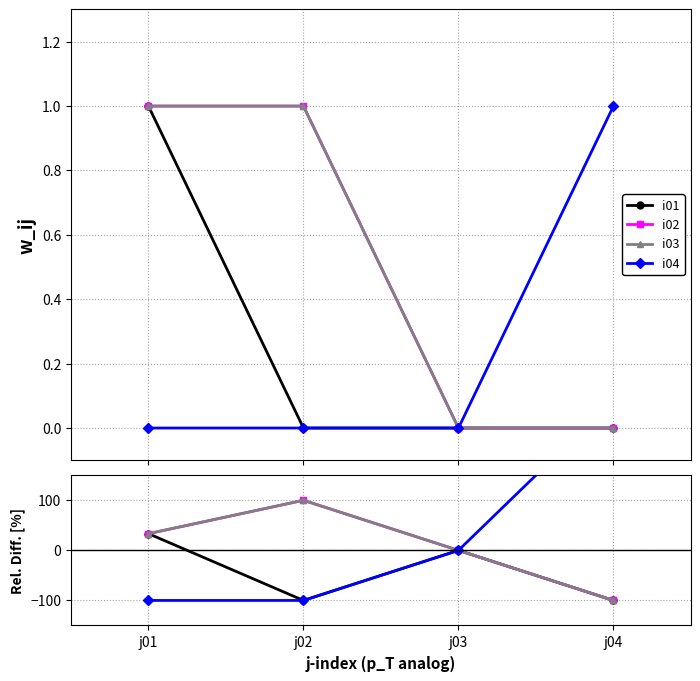

List the labels in order of i01 value, largest first.

j01, j03, j02, j04